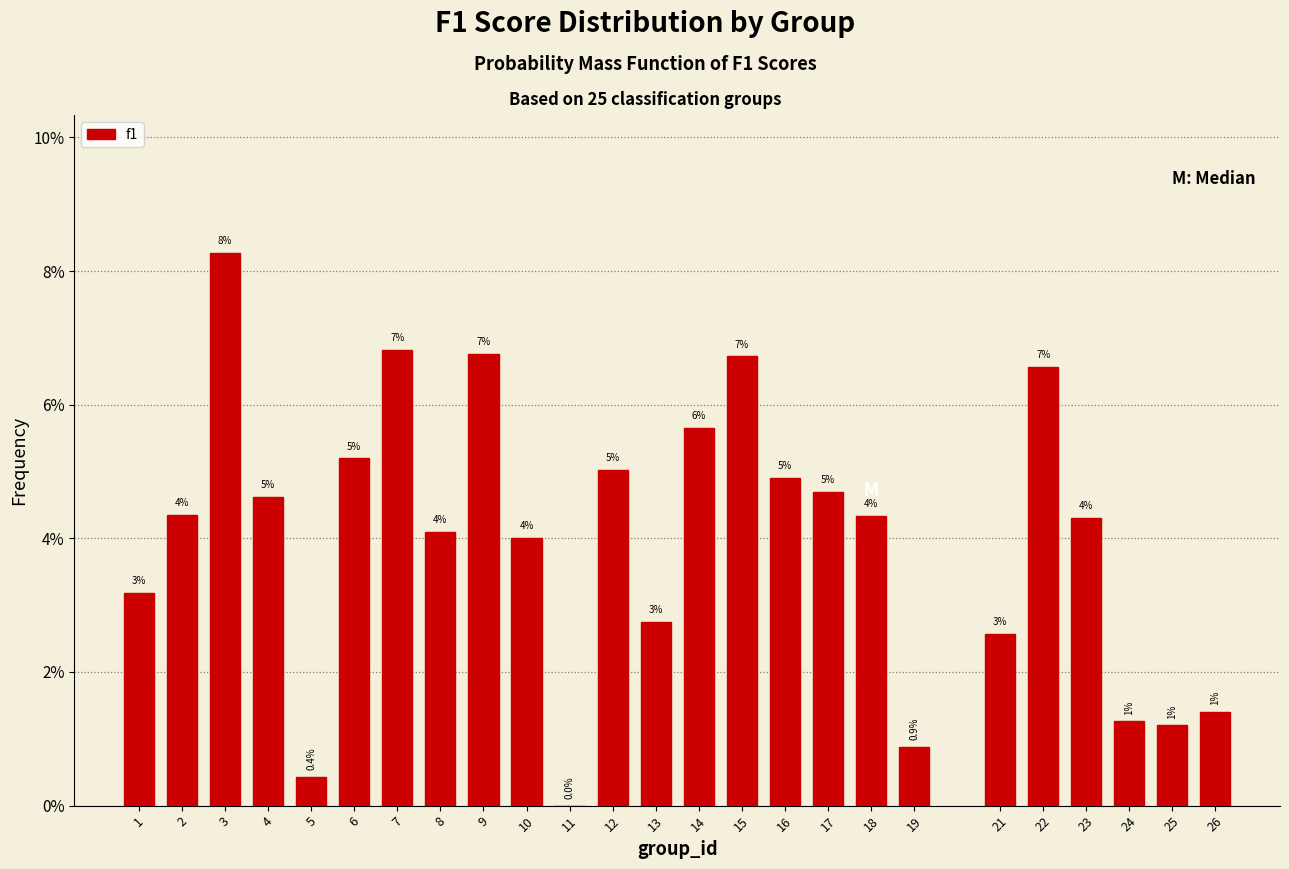

Which category has the highest value across all series?

3